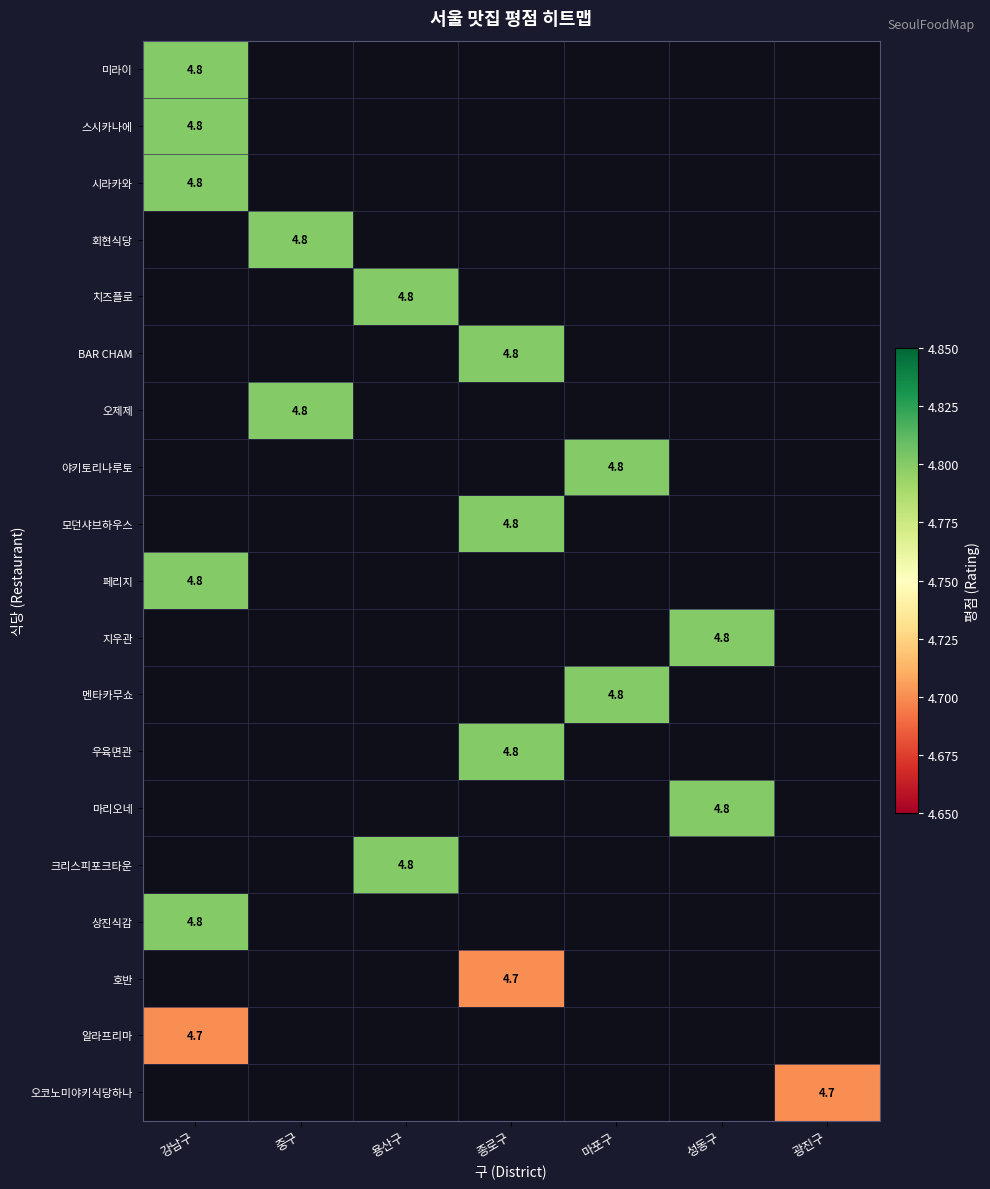

Count the number of data series in this chart.

19